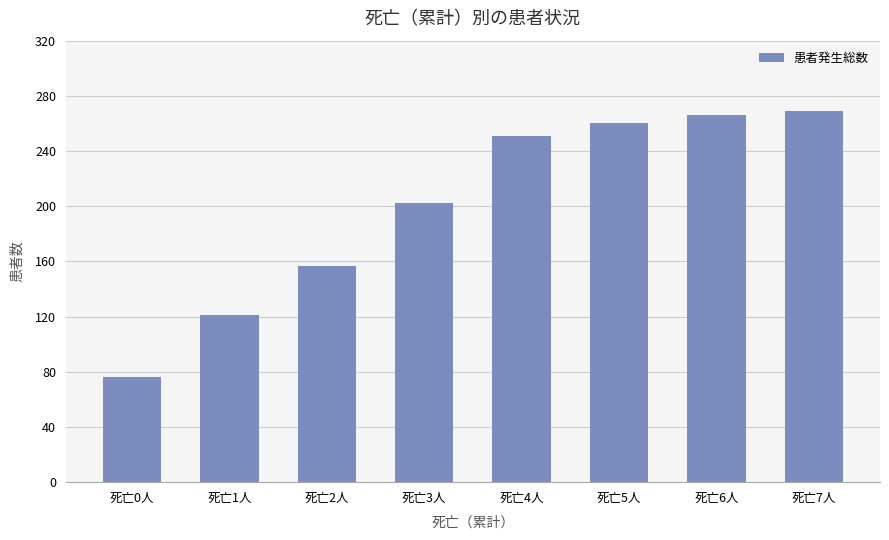

What position from the right is 死亡4人?

4